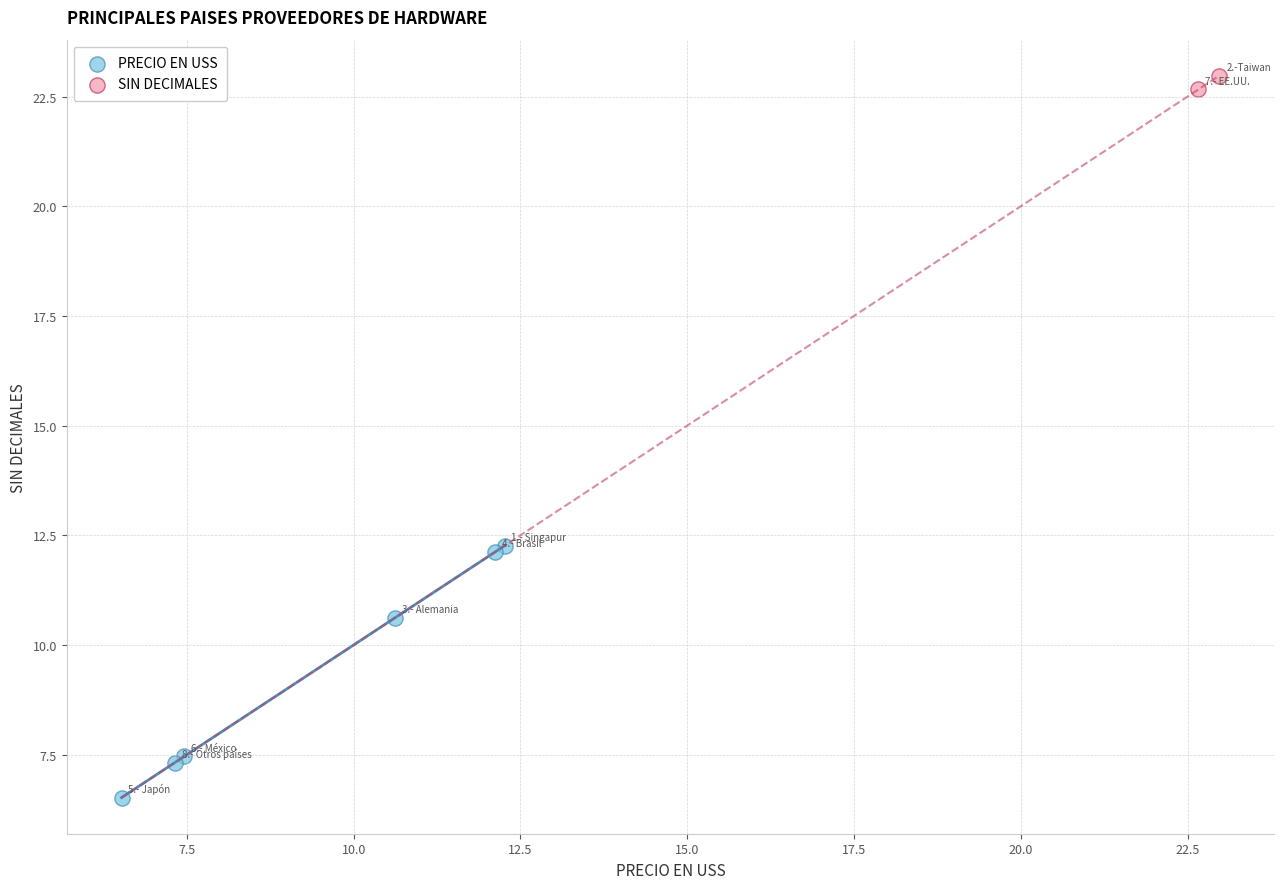

What are all the series names shown in the legend?

PRECIO EN USS, SIN DECIMALES